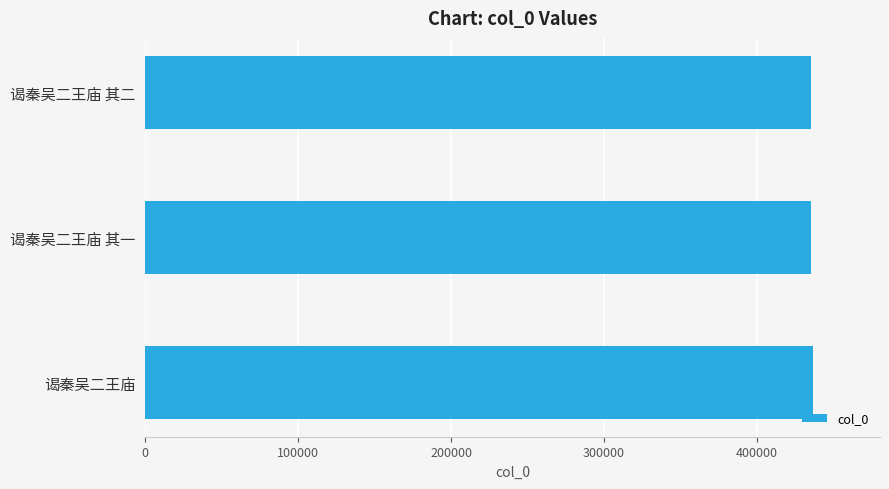

Is it true that the value at 谒秦吴二王庙 is 436633?

True